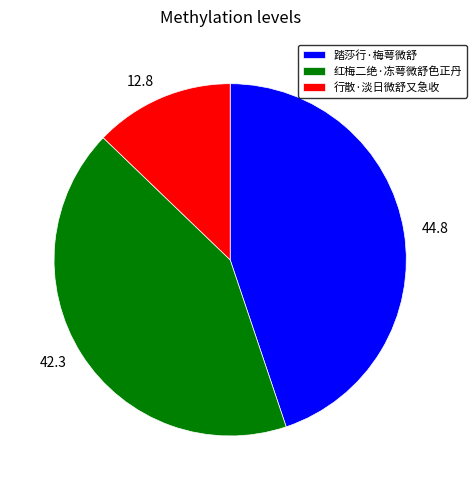

How many slices are in this pie chart?

3